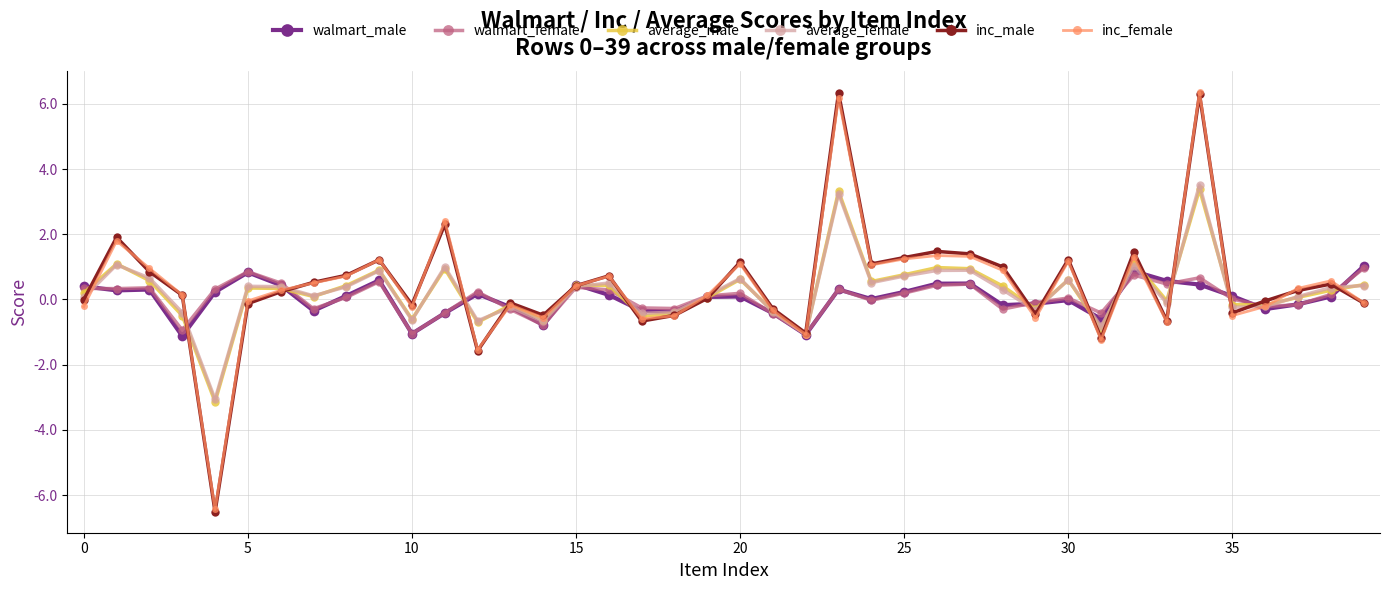

Which series ends up on top after the final intersection of inc_male and inc_female?

inc_female